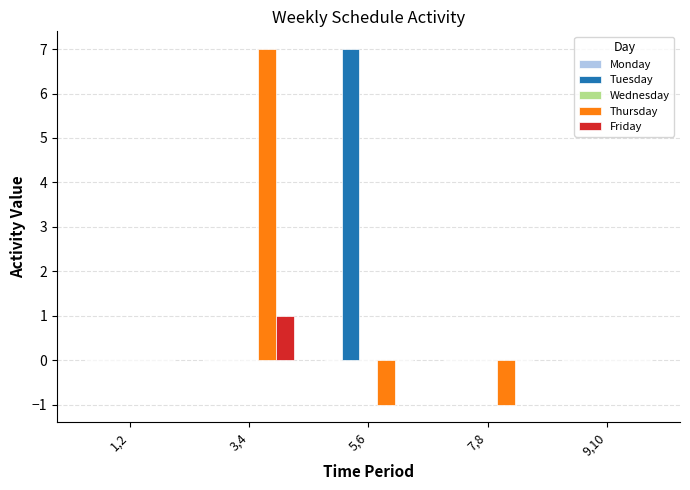

What is the maximum value shown in the chart?

7